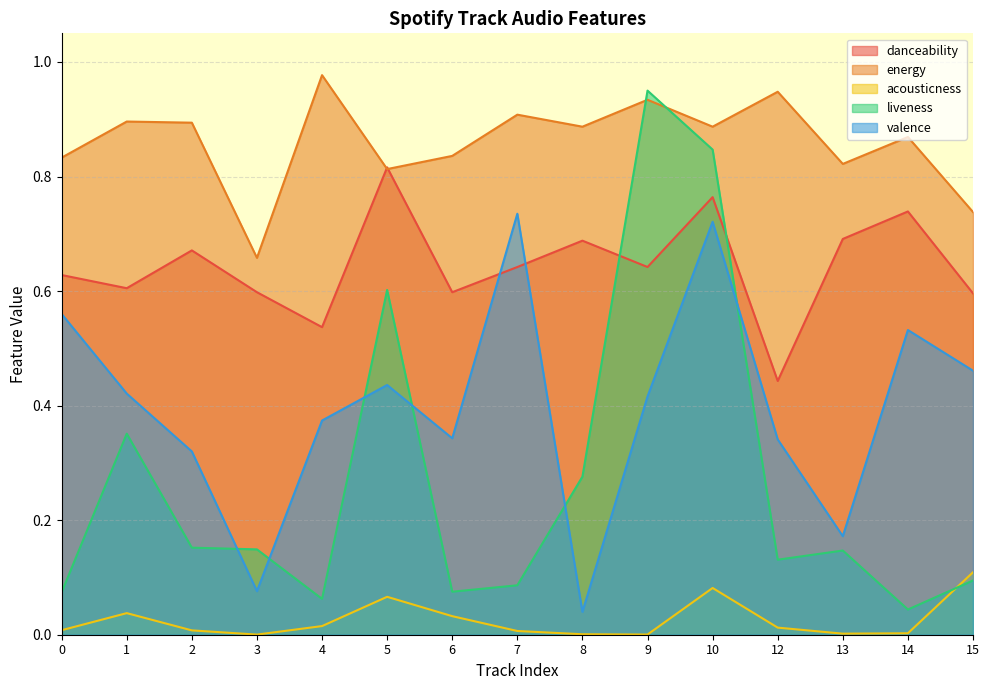

Which series has the largest total across all categories?

energy